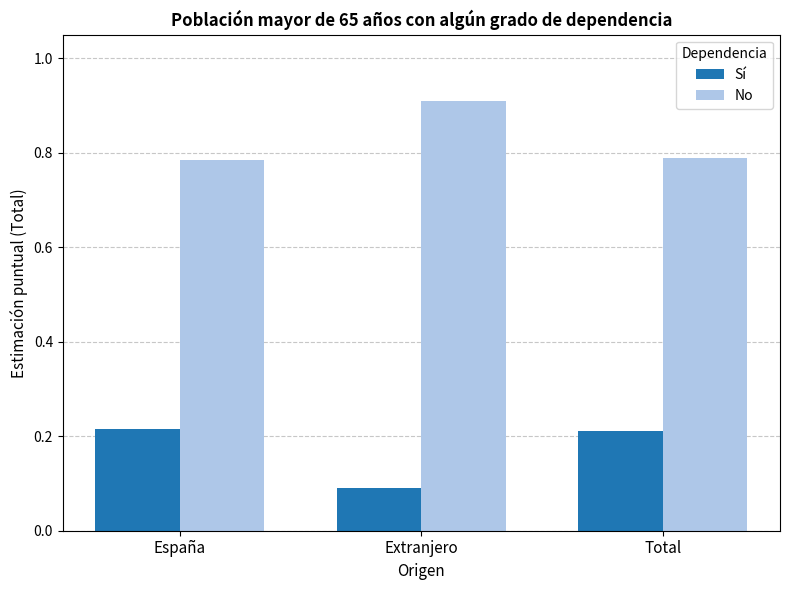

Rank the series at Total from highest to lowest value.

No, Sí